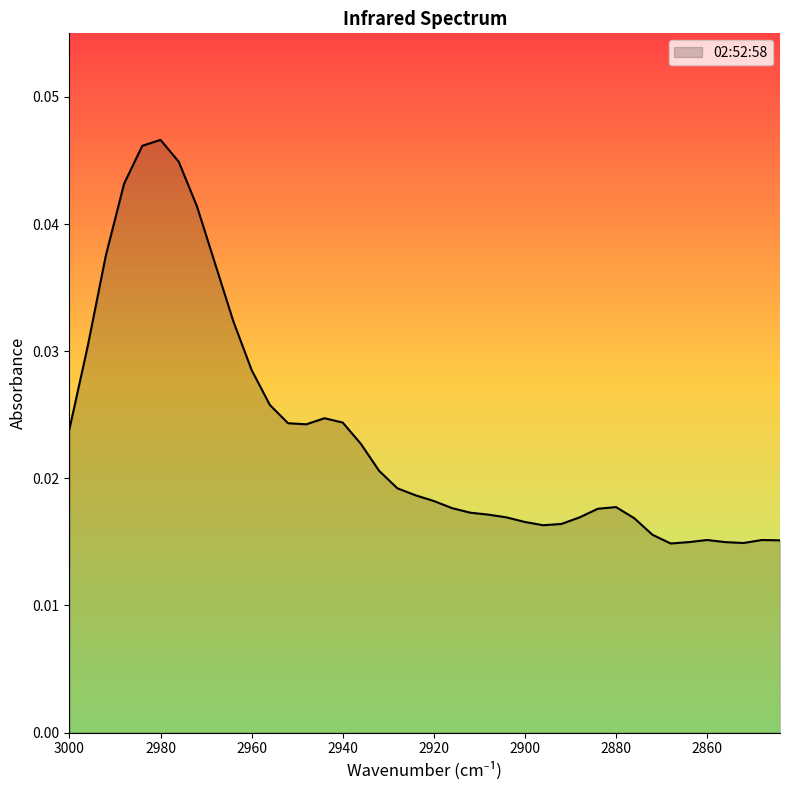

Where is the first local maximum?

2980